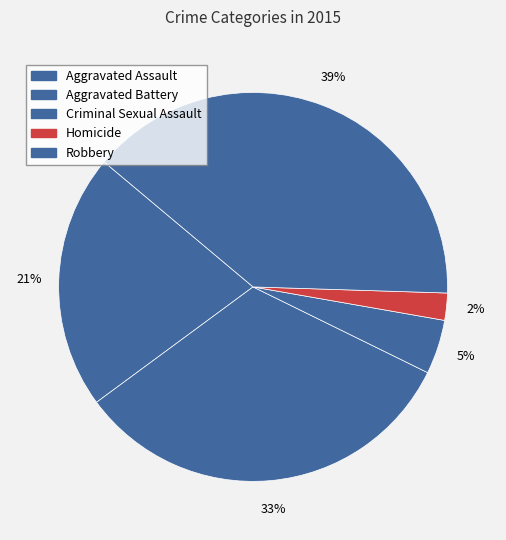

How many slices are in this pie chart?

5